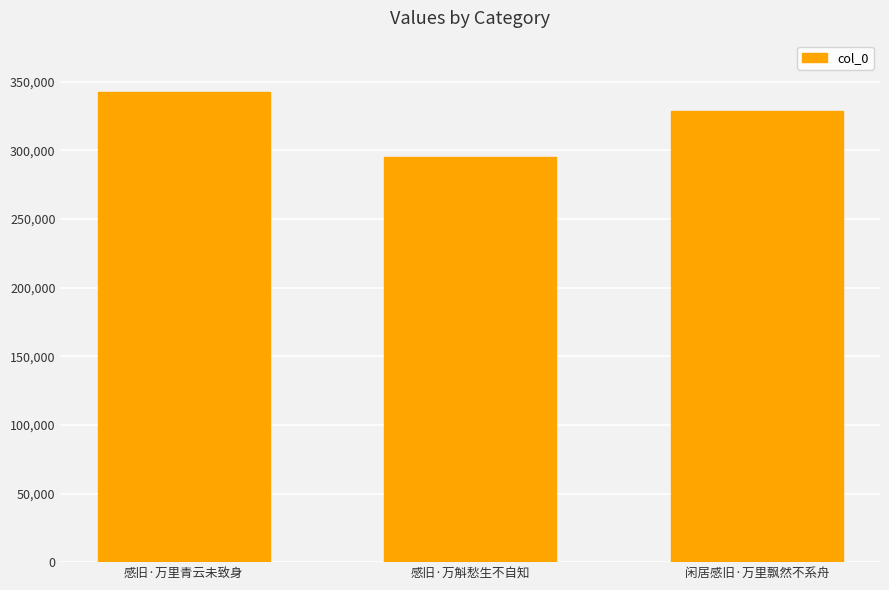

What position from the right is 闲居感旧·万里飘然不系舟?

1